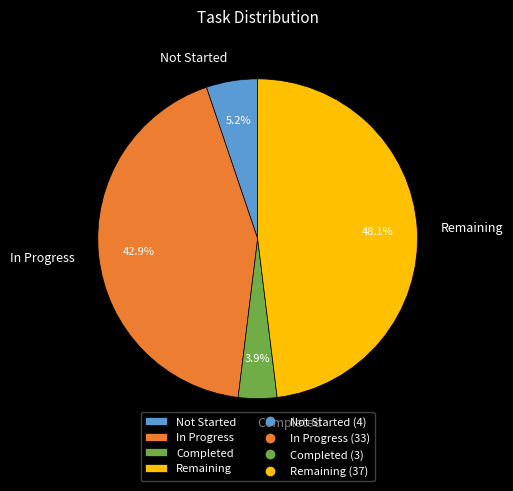

Combined, what portion of the pie is Remaining and Completed?

51.9%